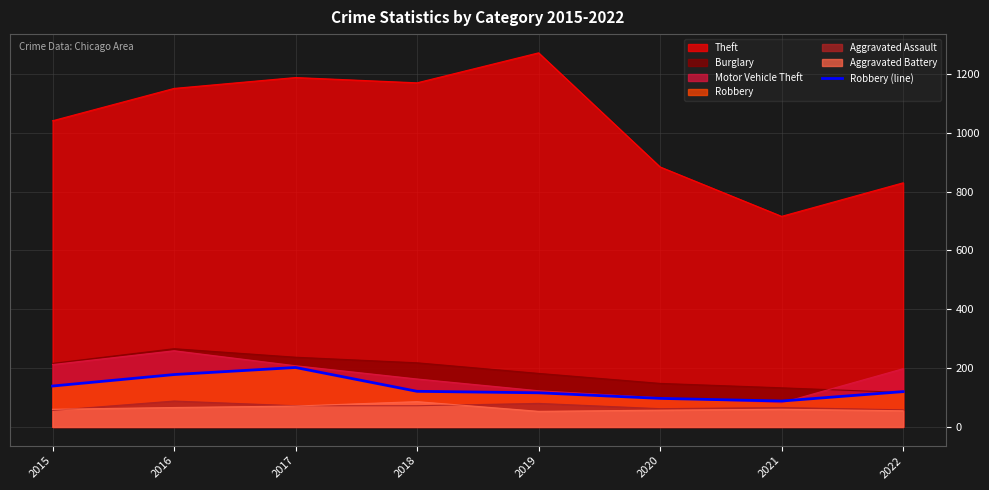

Where does the data first go above 121?

2015